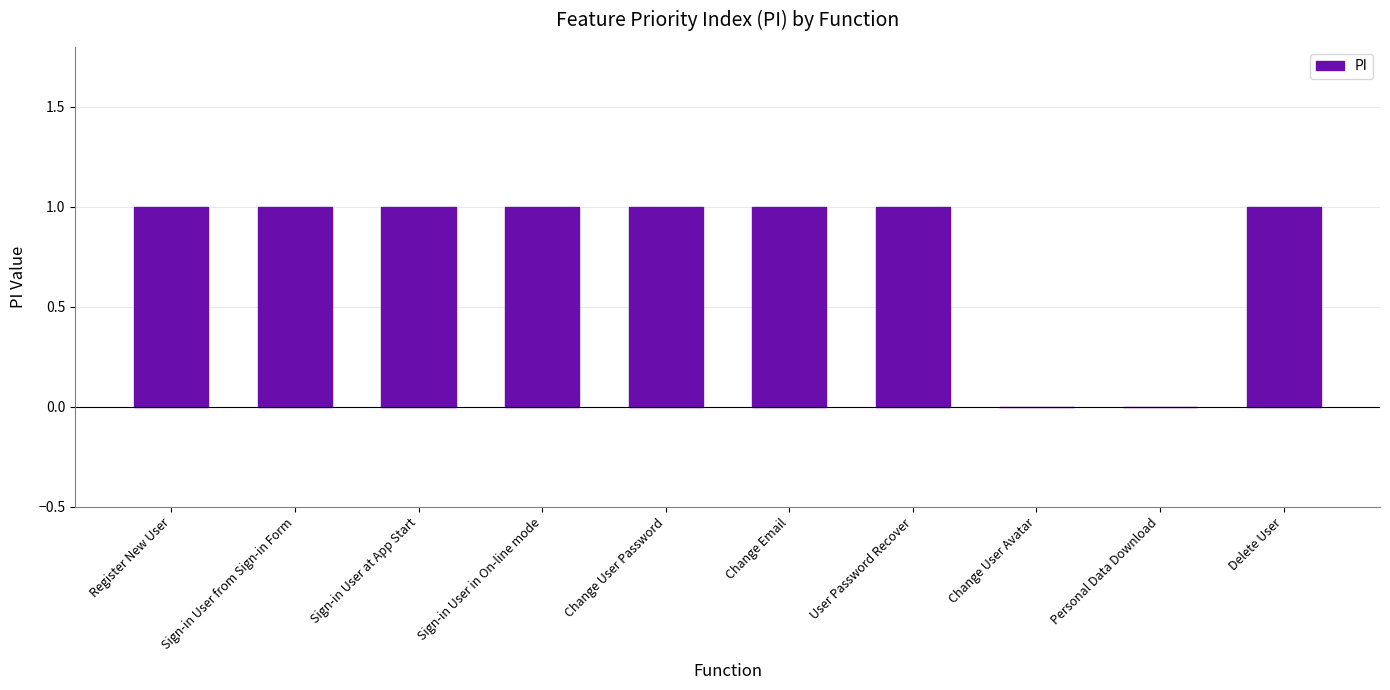

What is the ratio of the value at Sign-in User in On-line mode to the value at Sign-in User from Sign-in Form?

1.0